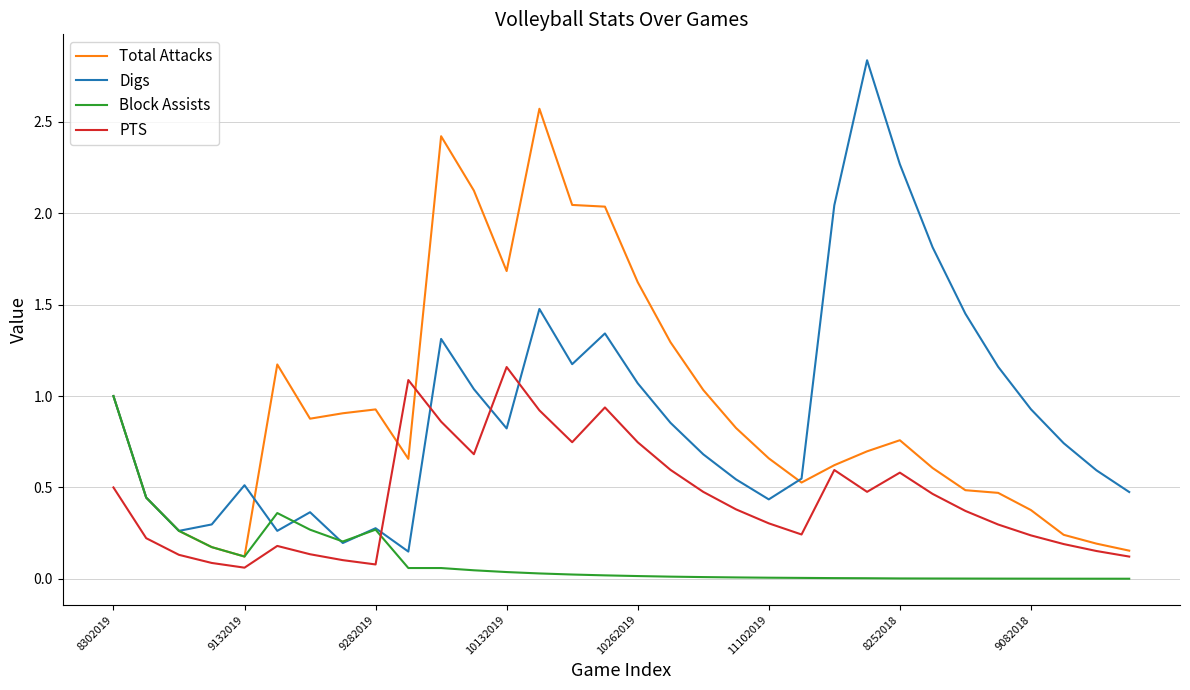

True or false: PTS and Digs intersect in this chart.

True